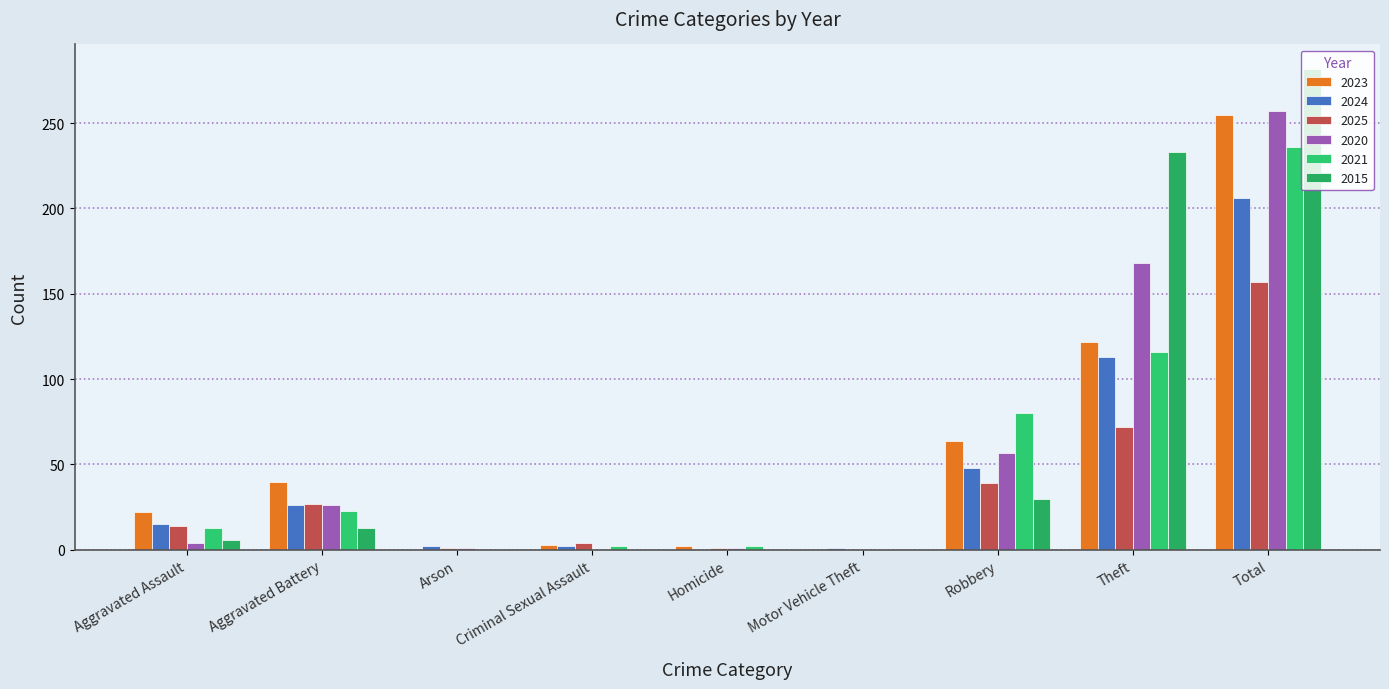

What is the sum of all 2021 values?

472